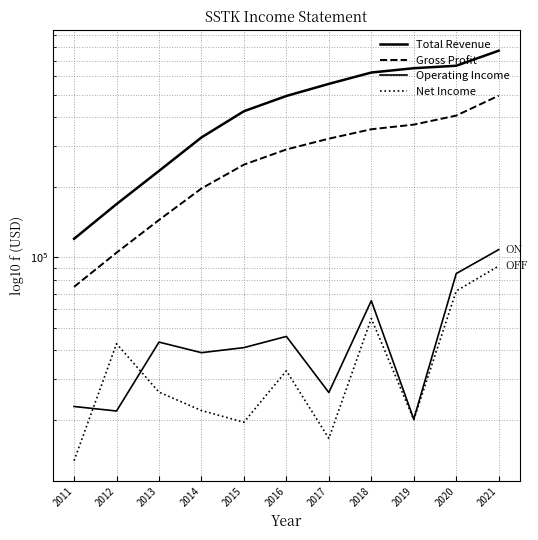

True or false: Operating Income and Total Revenue cross at least once.

False